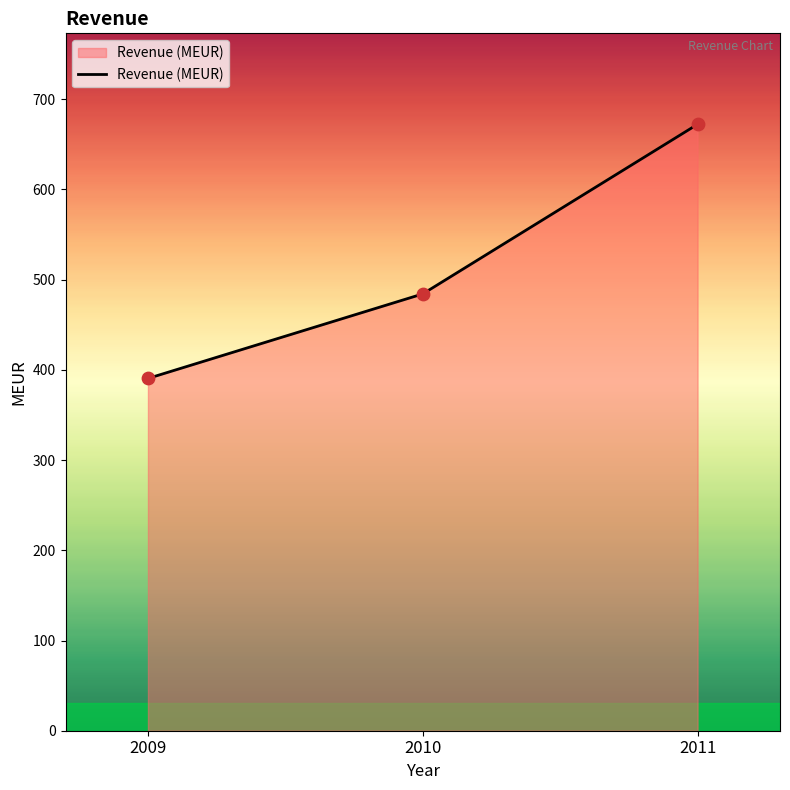

Between 2011 and 2009, which is larger?

2011